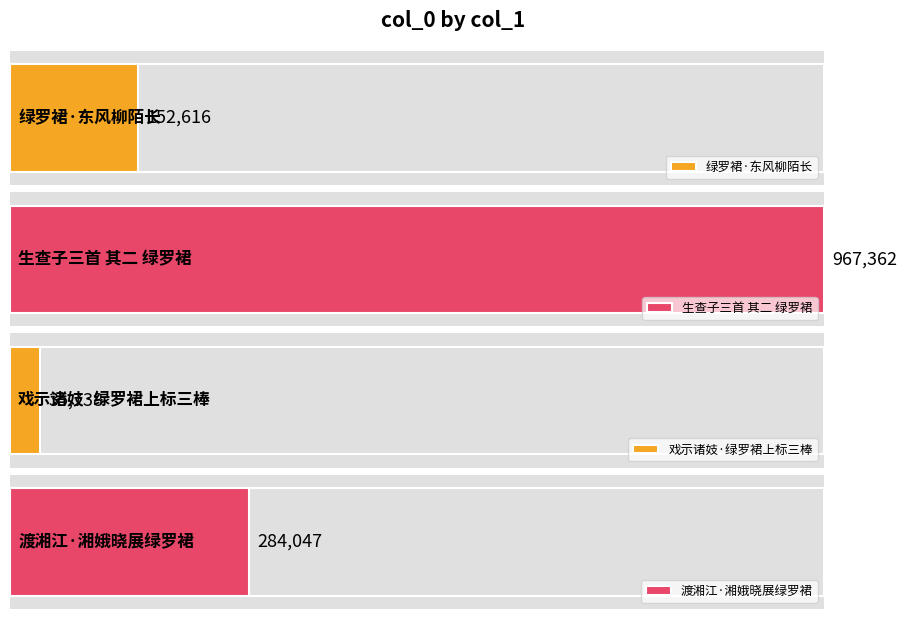

Reading left to right, list all the values displayed in this chart.

152616	967362	35738	284047